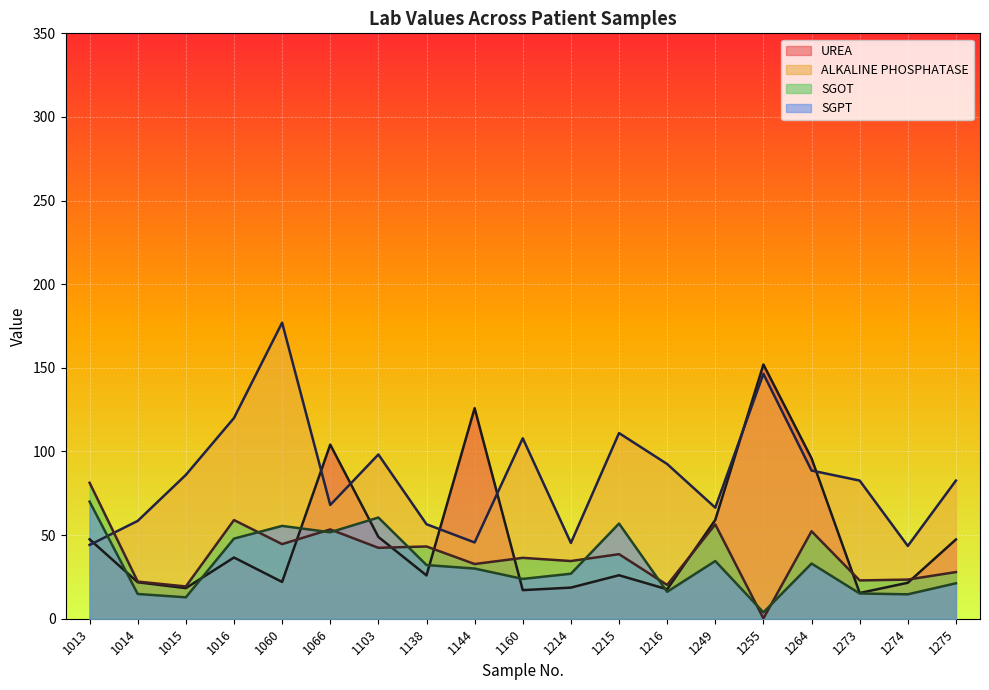

How many data points in SGPT are less than 30?

9